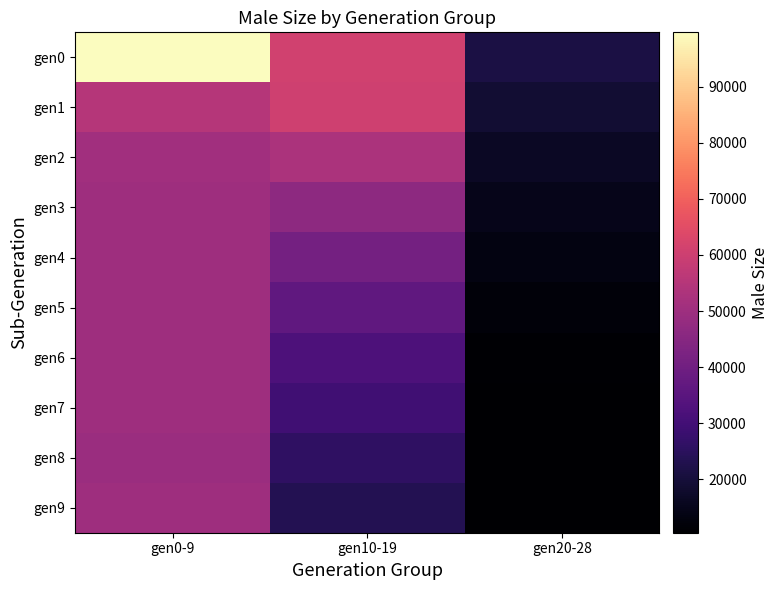

What is the total value across all series at gen20-28?

140139